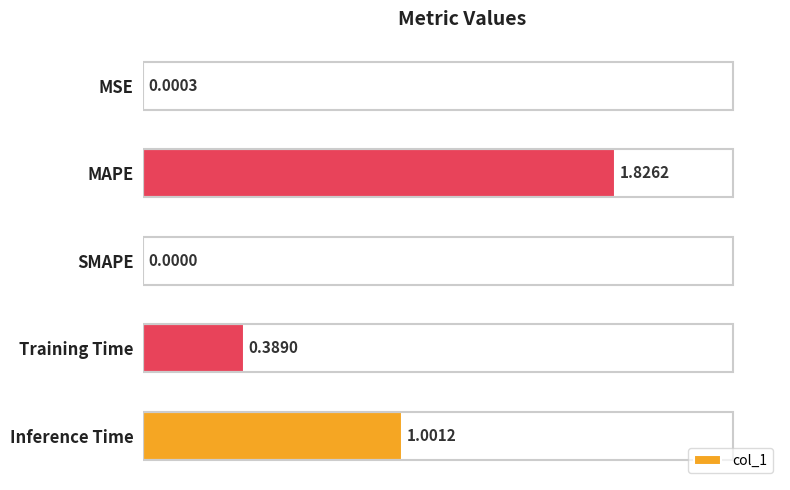

Which label corresponds to the largest value in the chart?

MAPE